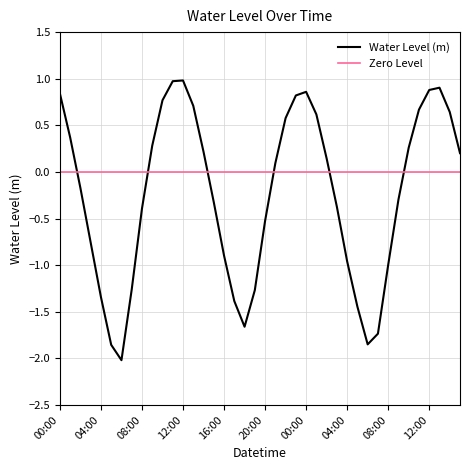

Where does the data first go above 0?

00:00